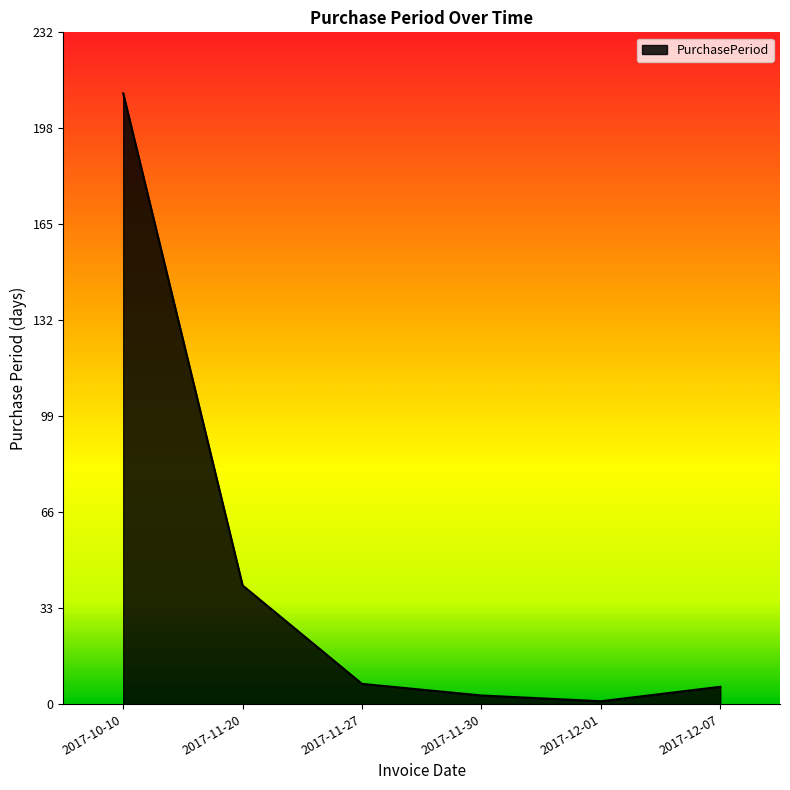

What is the difference between the maximum and second lowest values?

208